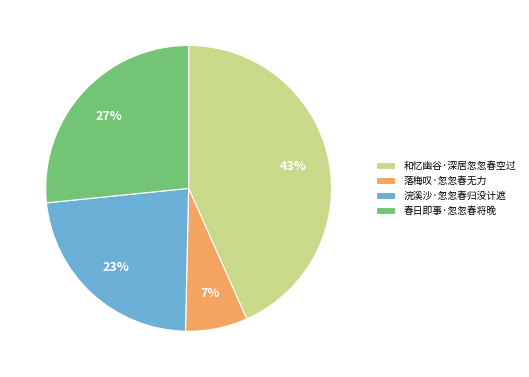

The 和忆幽谷·深居忽忽春空过 slice represents 54% of the pie. True or false?

False